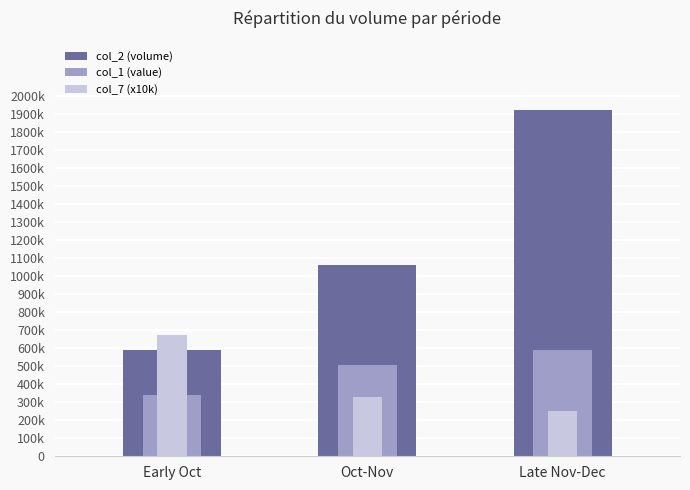

What is the total value across all series at Late Nov-Dec?

2757290